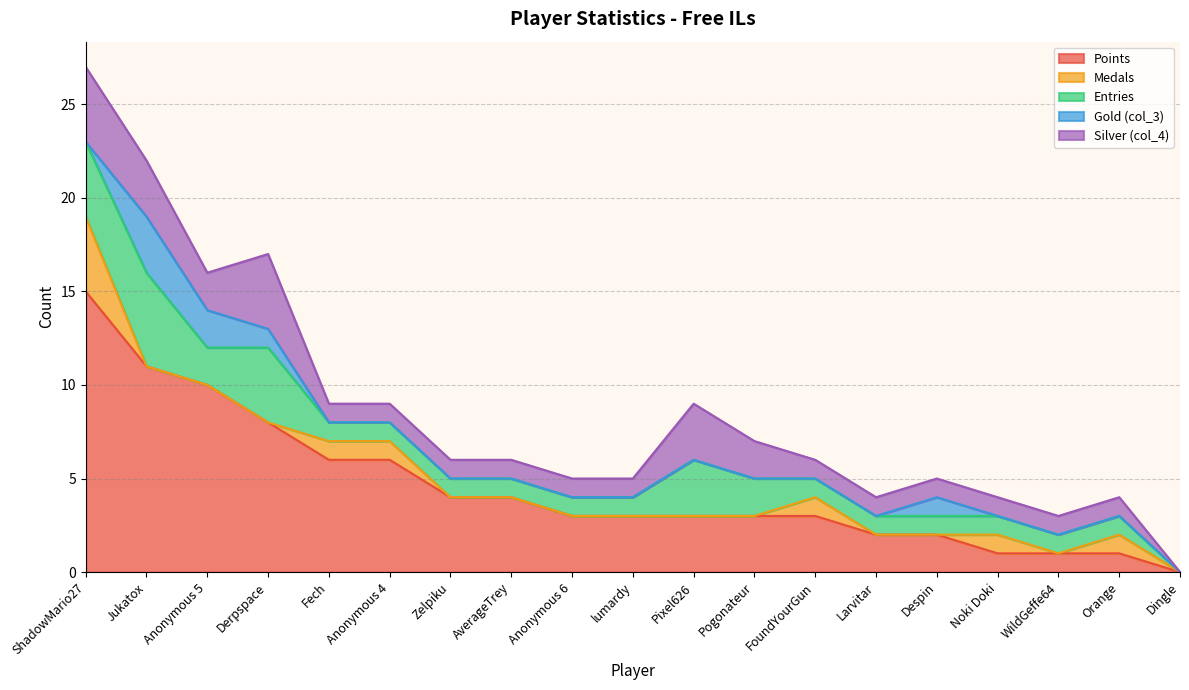

At which label does Silver (col_4) reach its peak?

ShadowMario27